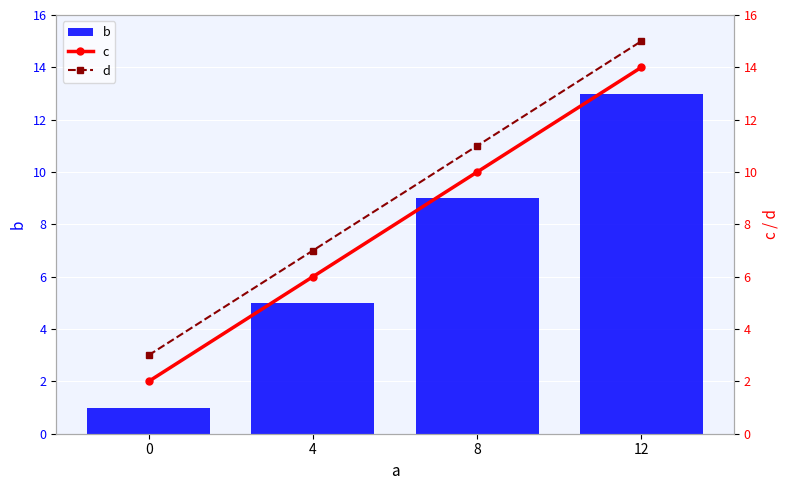

The b series shows 23 at 12. True or false?

False